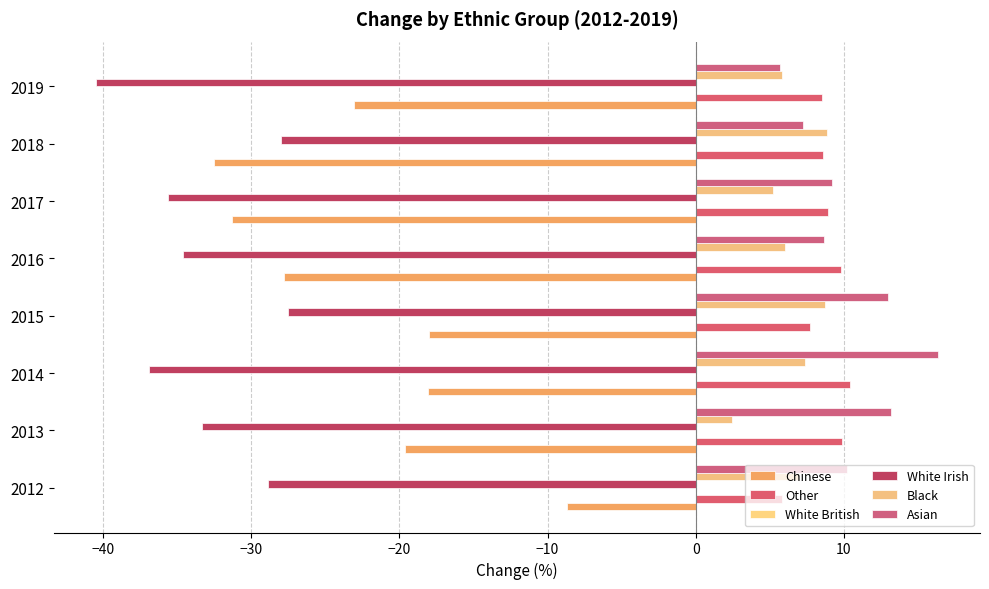

How many values in the Other series exceed 8?

6